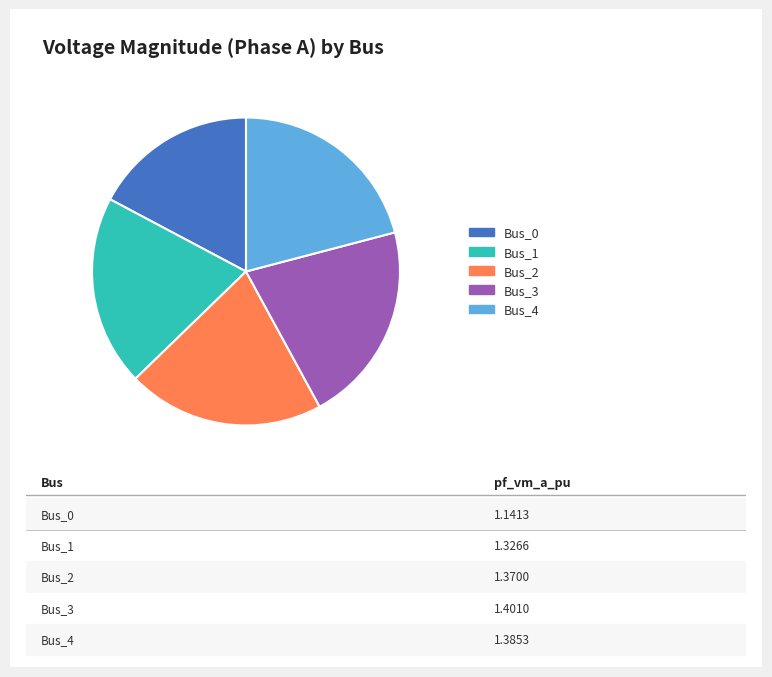

Do Bus_4 and Bus_1 together represent more than half of the pie?

No